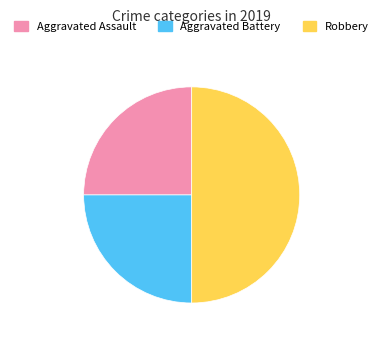

Which category has the biggest portion of the pie?

Robbery